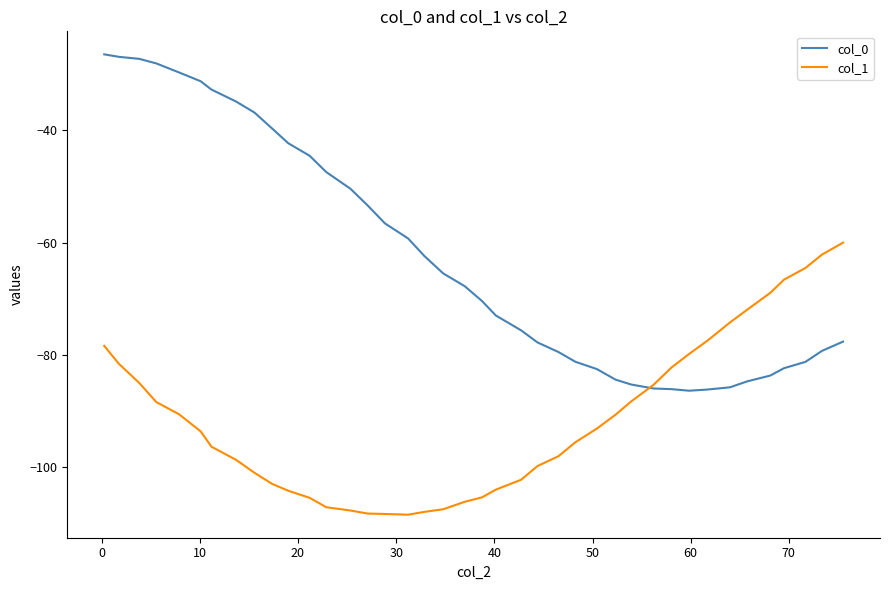

Rank the series by their maximum value, from highest to lowest.

col_0, col_1